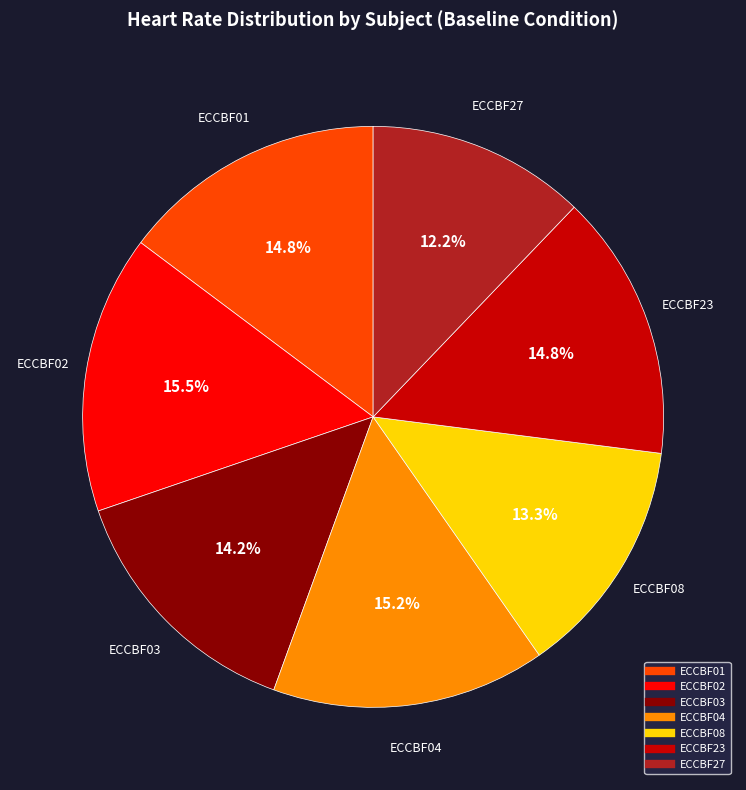

Which slice is the smallest?

ECCBF27